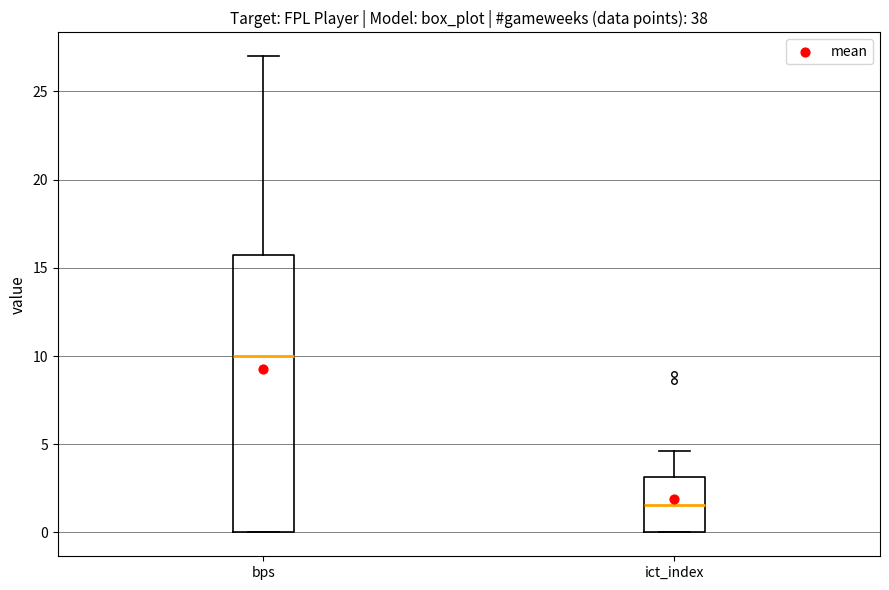

Which box's median line is the highest?

bps